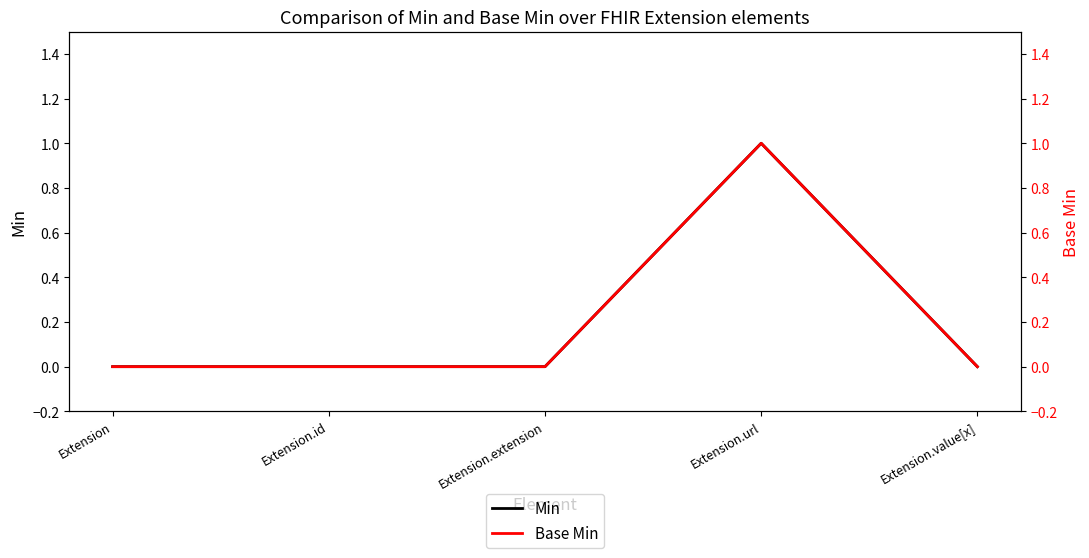

How many Min values are between 0 and 1?

5